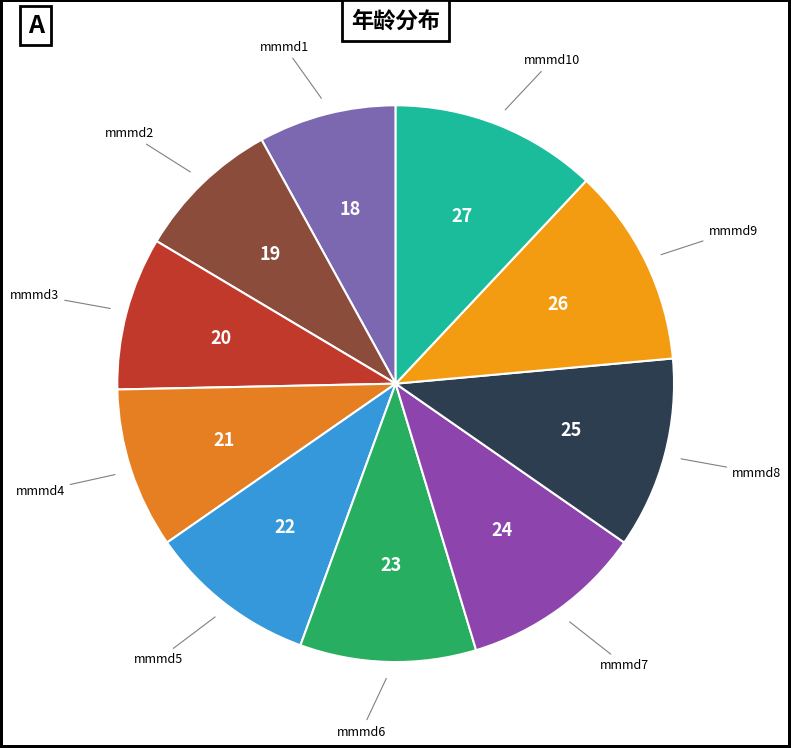

Rank the categories by value from lowest to highest.

mmmd1, mmmd2, mmmd3, mmmd4, mmmd5, mmmd6, mmmd7, mmmd8, mmmd9, mmmd10